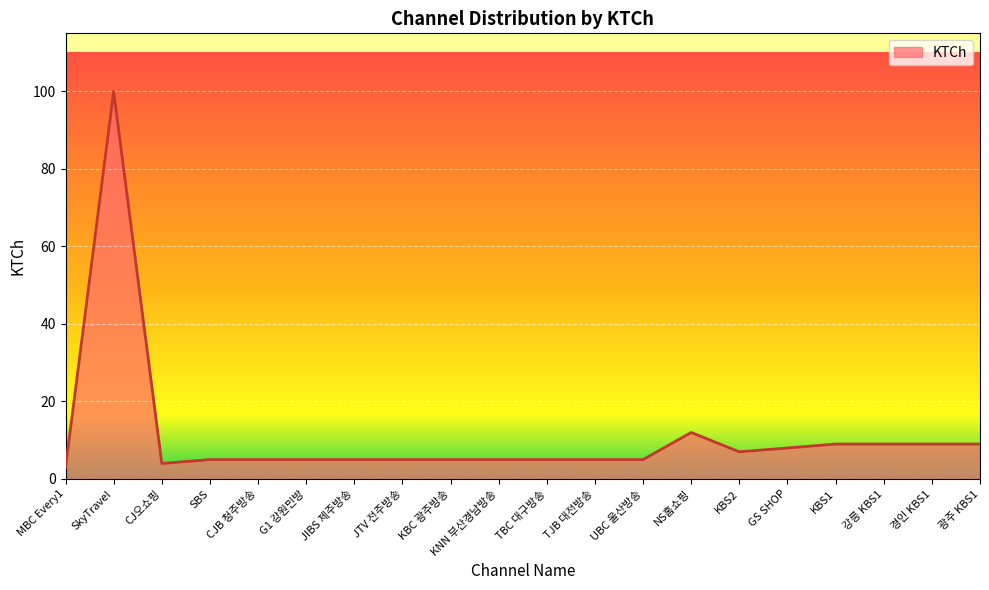

What is the difference between the values at MBC Every1 and NS홈쇼핑?

9